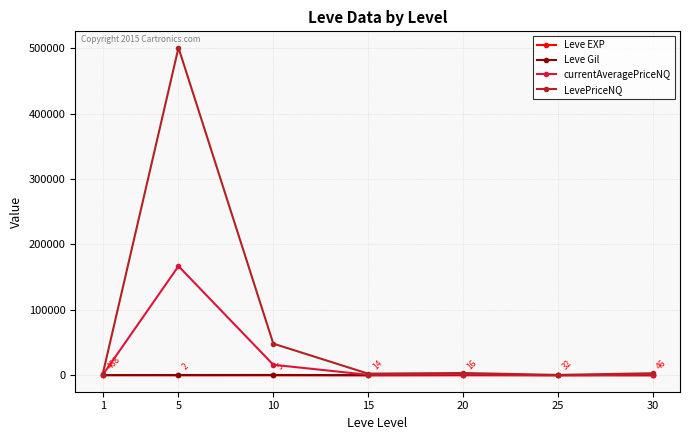

What is the value of the currentAveragePriceNQ point at the 2nd from the left?

166918.3